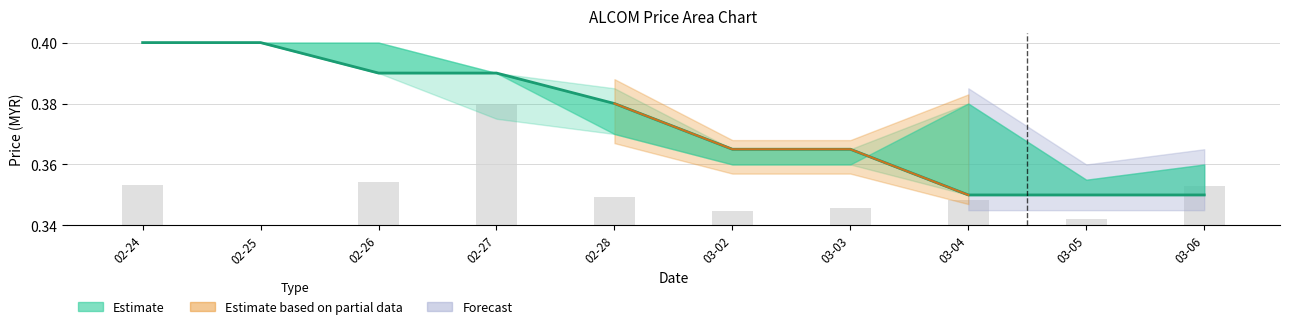

Between 03-05 and 03-04, which is larger?

03-05